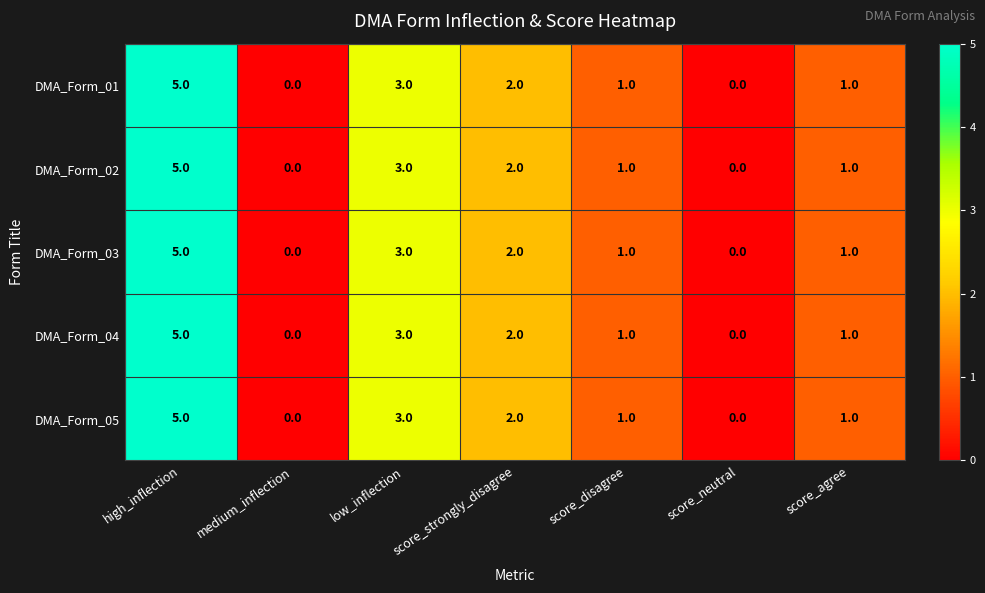

How many data points in DMA_Form_03 are less than 1?

2